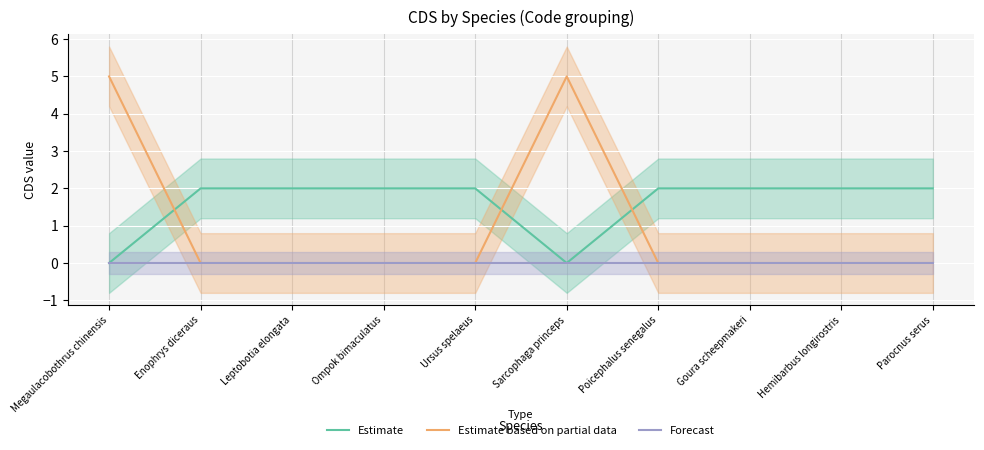

How many lines are shown in the chart?

3